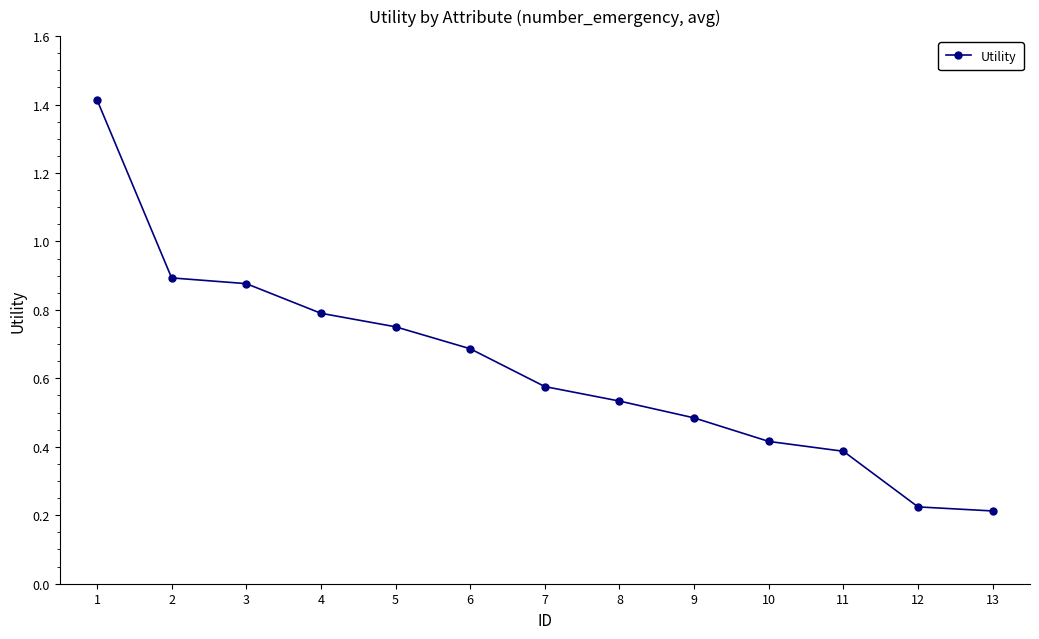

Approximately how many times larger is the value at 9 compared to 1?

0.3